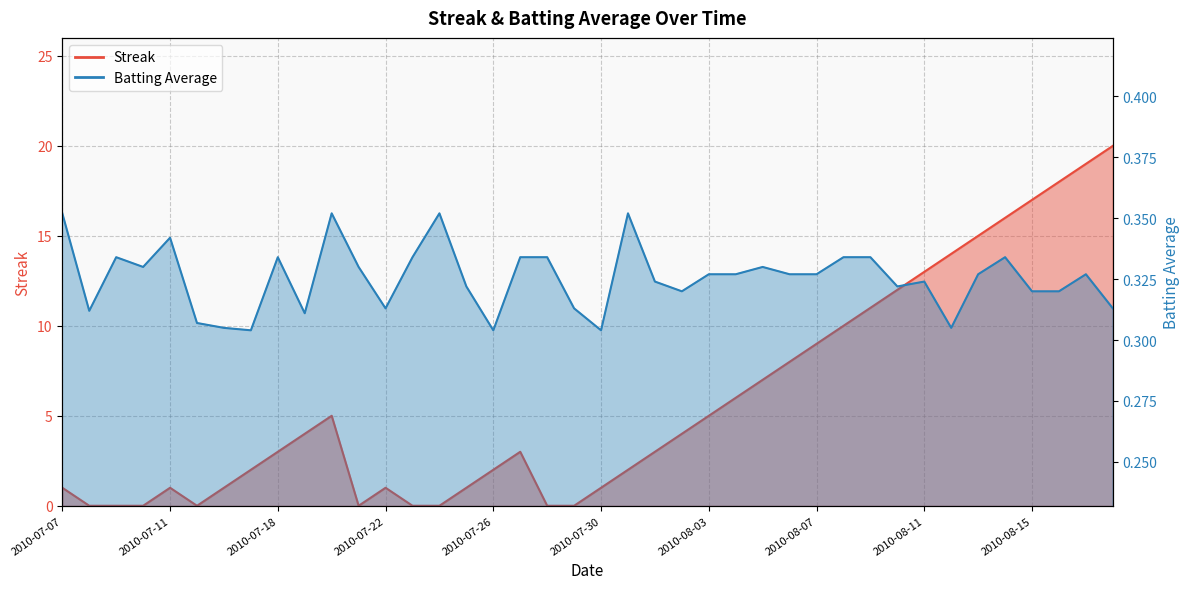

At which label is Batting Average1 closest to 0?

2010-07-17